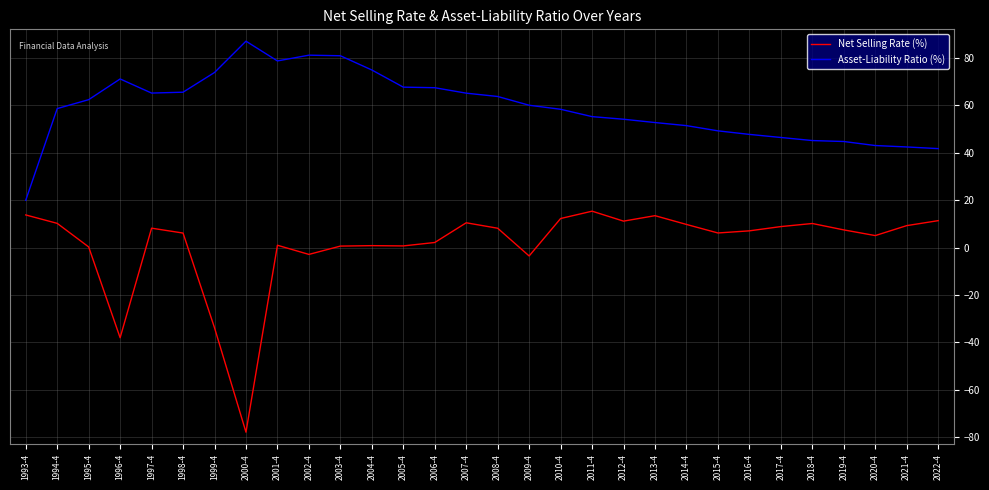

In Net Selling Rate (%), how many points are lower than both neighbors (excluding endpoints)?

8